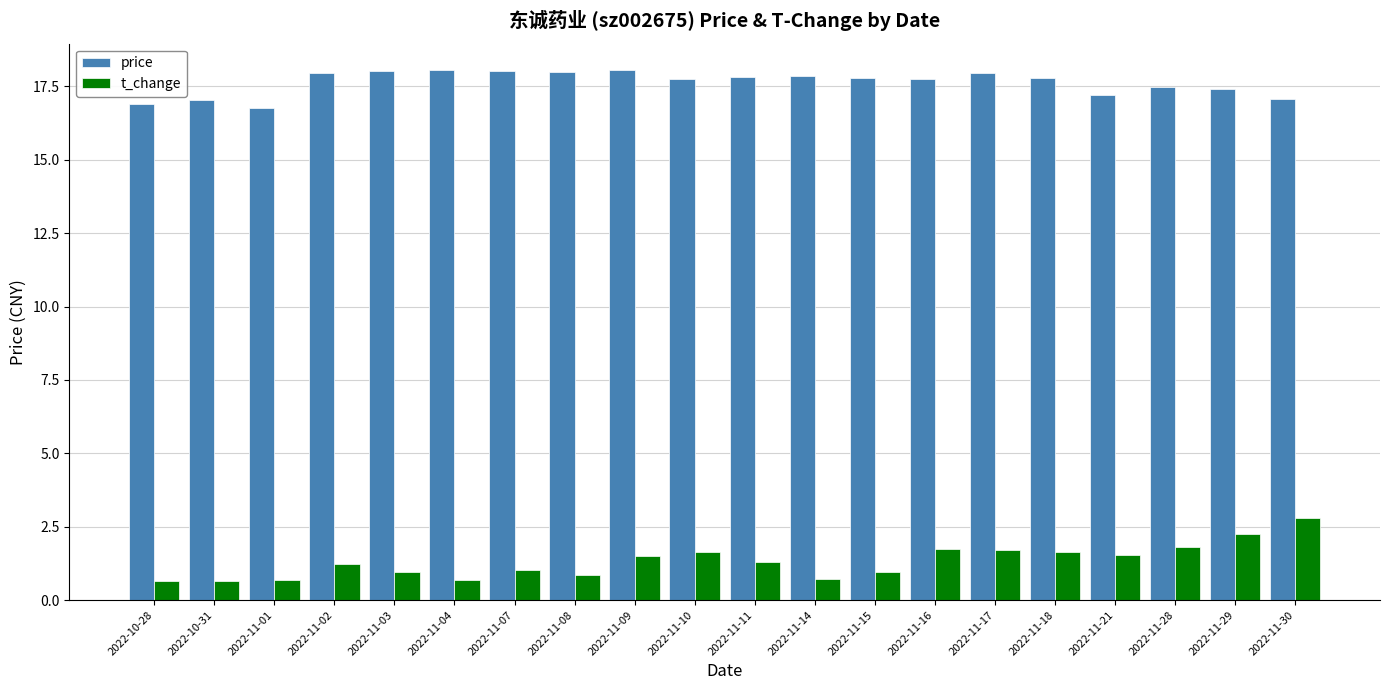

How many distinct data groups are displayed?

2